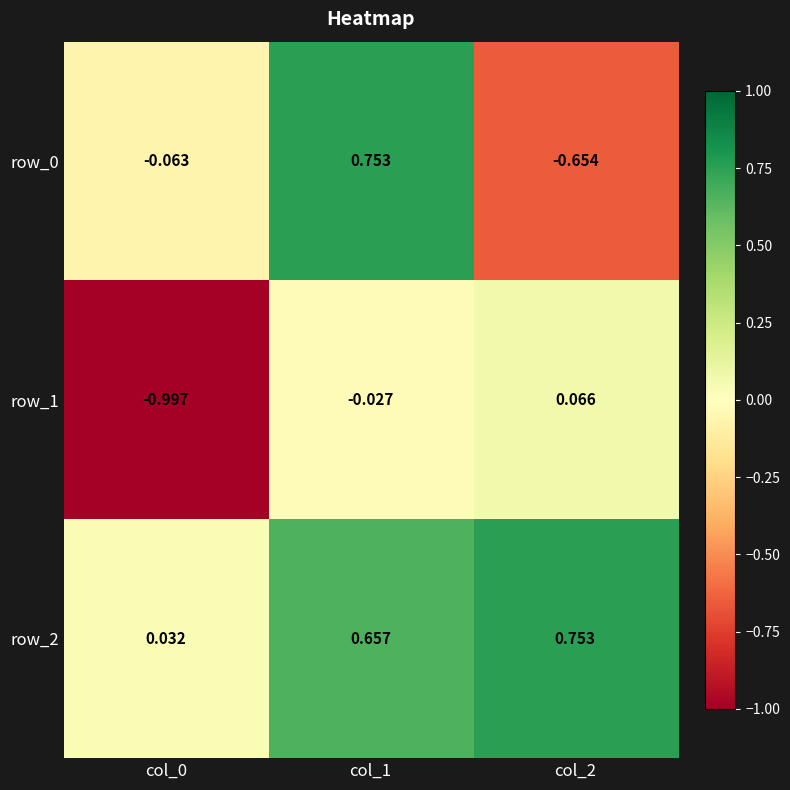

Is the value of row_1 at col_1 greater than the value of row_0 at col_1?

No